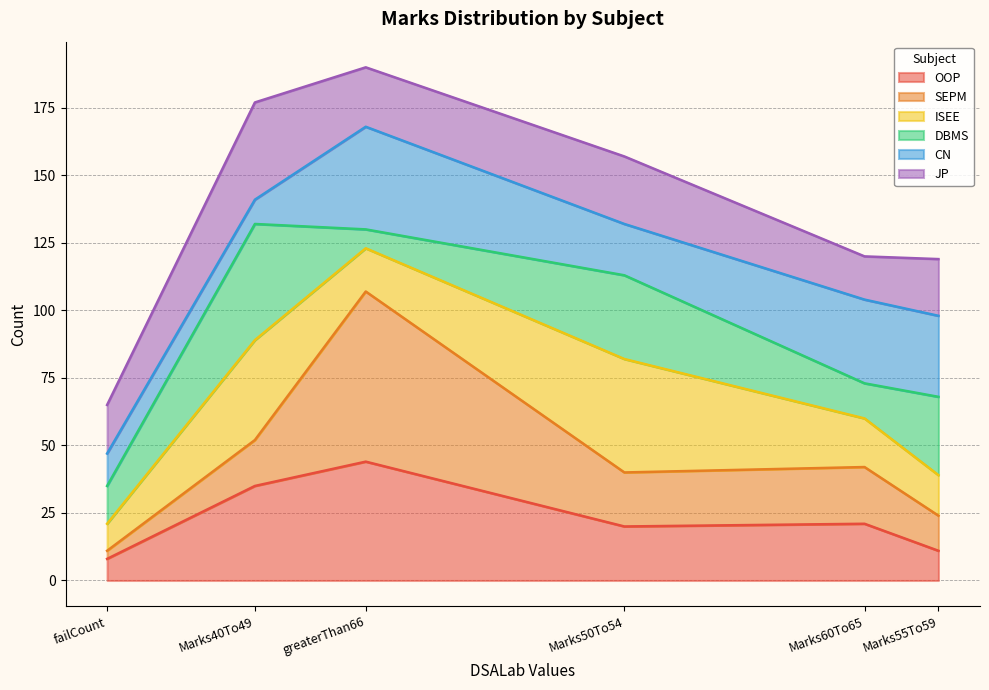

How many lines are shown in the chart?

6